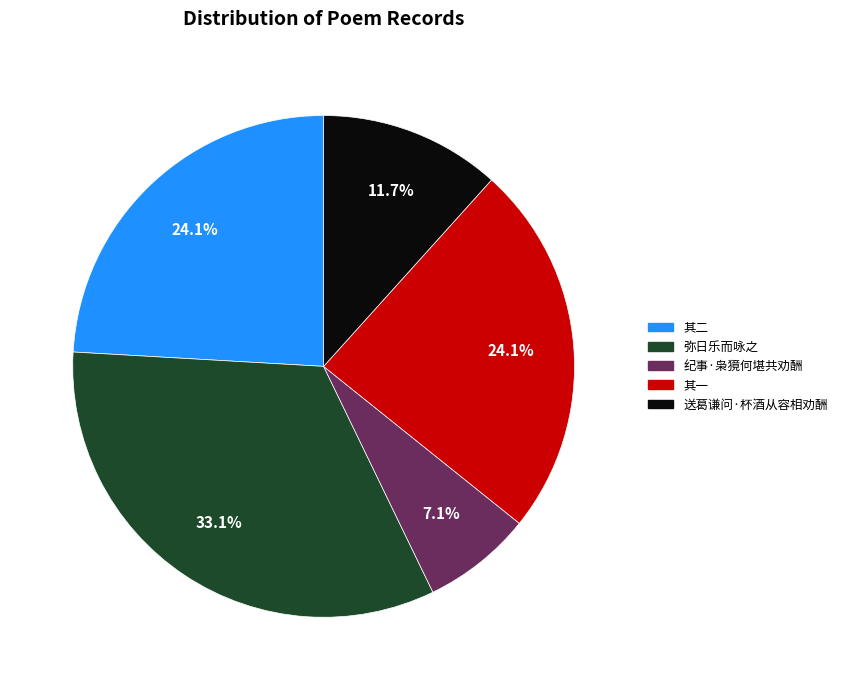

Does any single category account for the majority?

No